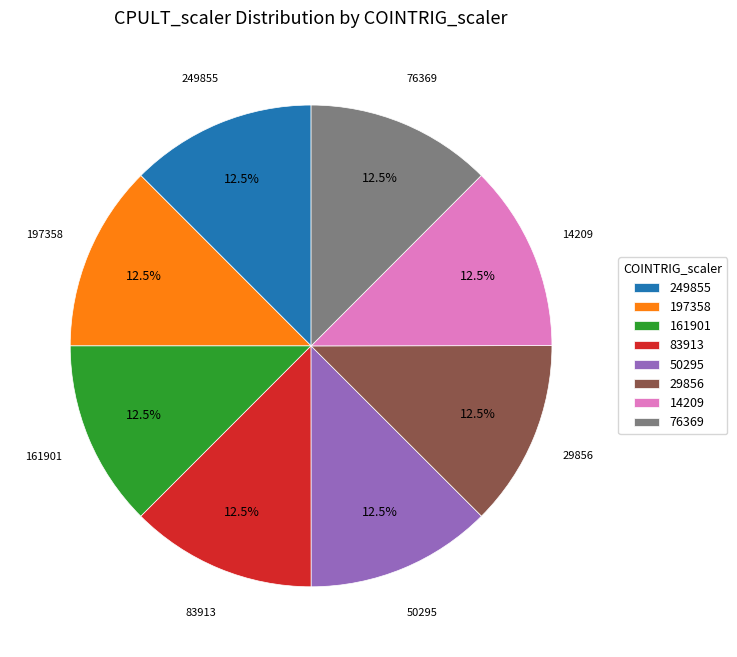

Is 249855 the majority of the pie?

No